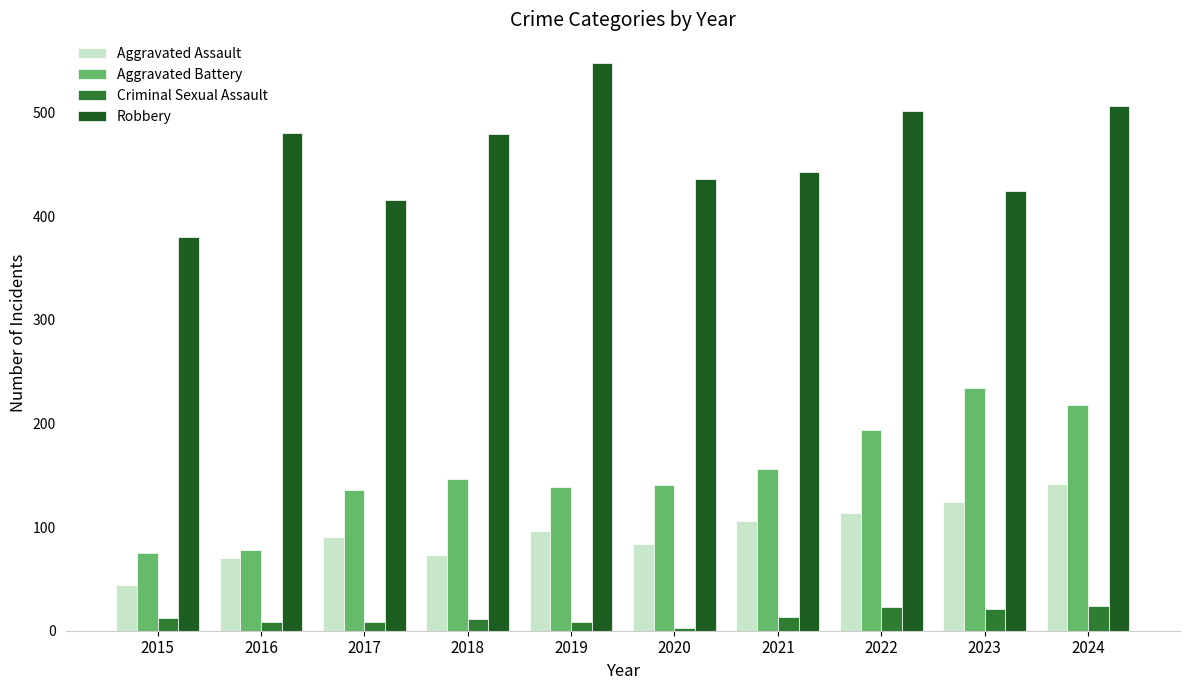

The Aggravated Assault series shows 21 at 2017. True or false?

False